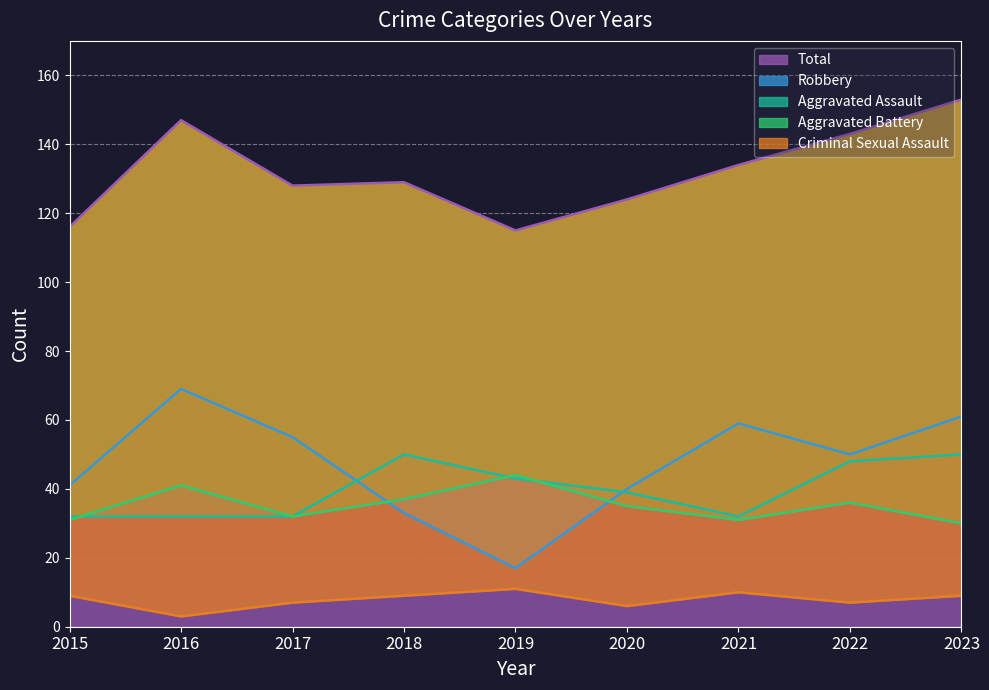

What is the difference between the highest and lowest values at 2022?

136